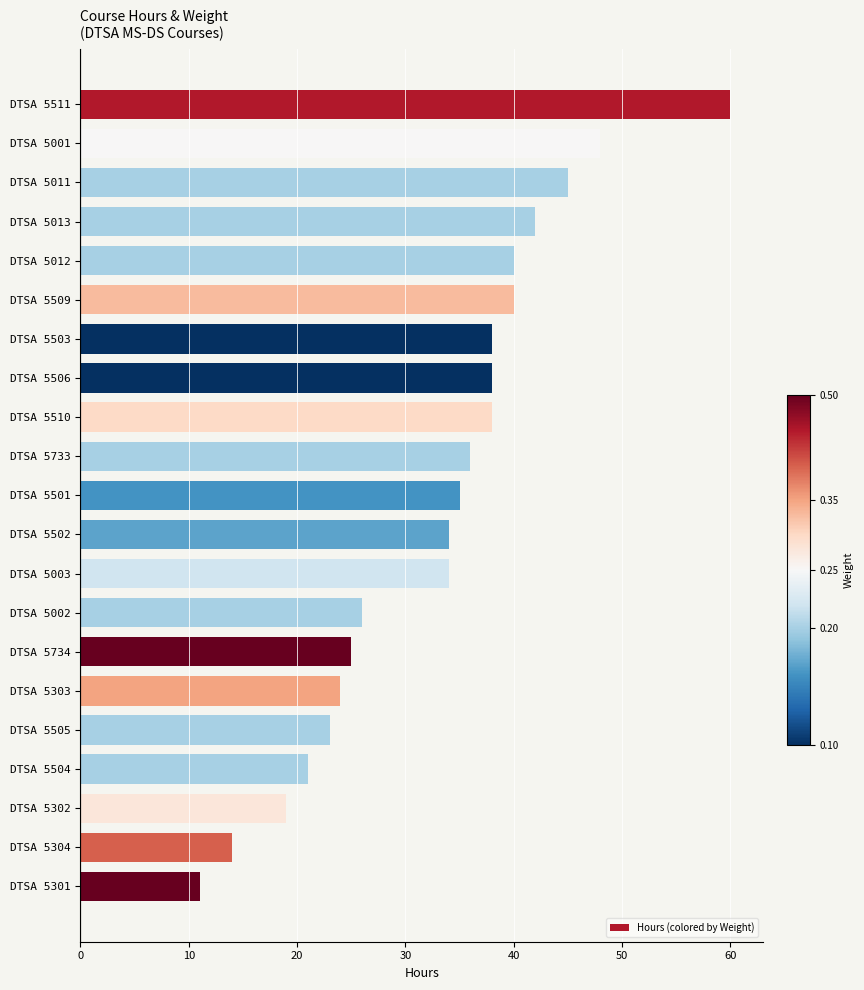

Reading top to bottom, what are all the values shown in this chart?

60	48	45	42	40	40	38	38	38	36	35	34	34	26	25	24	23	21	19	14	11